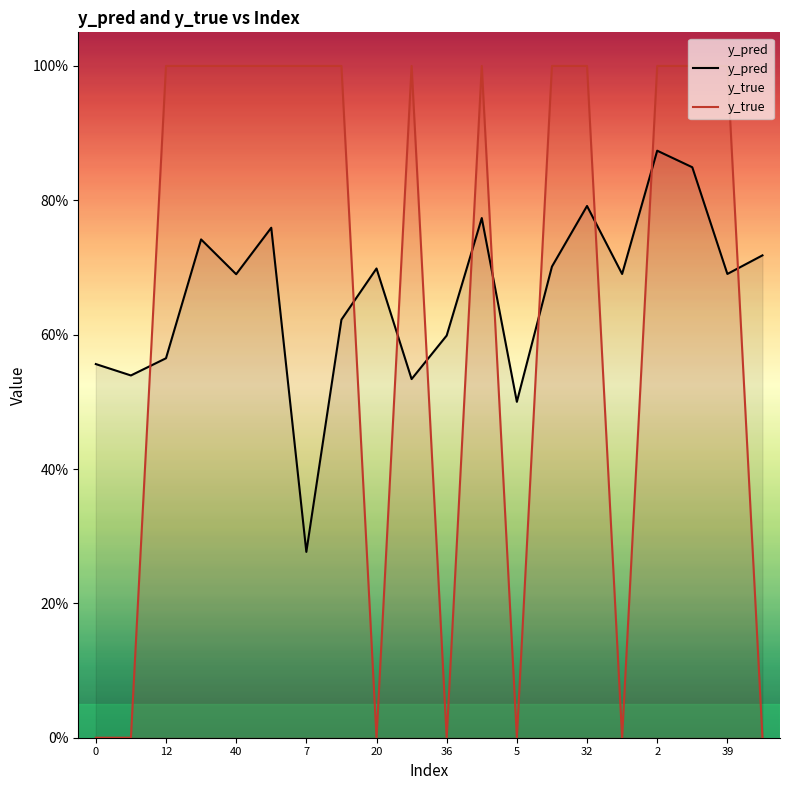

What is the difference between the second highest and minimum values in the y_pred series?

0.6